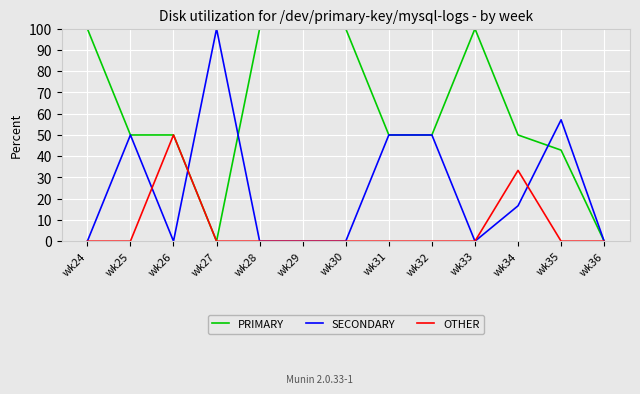

What is the total value across all series at wk34?

100.0